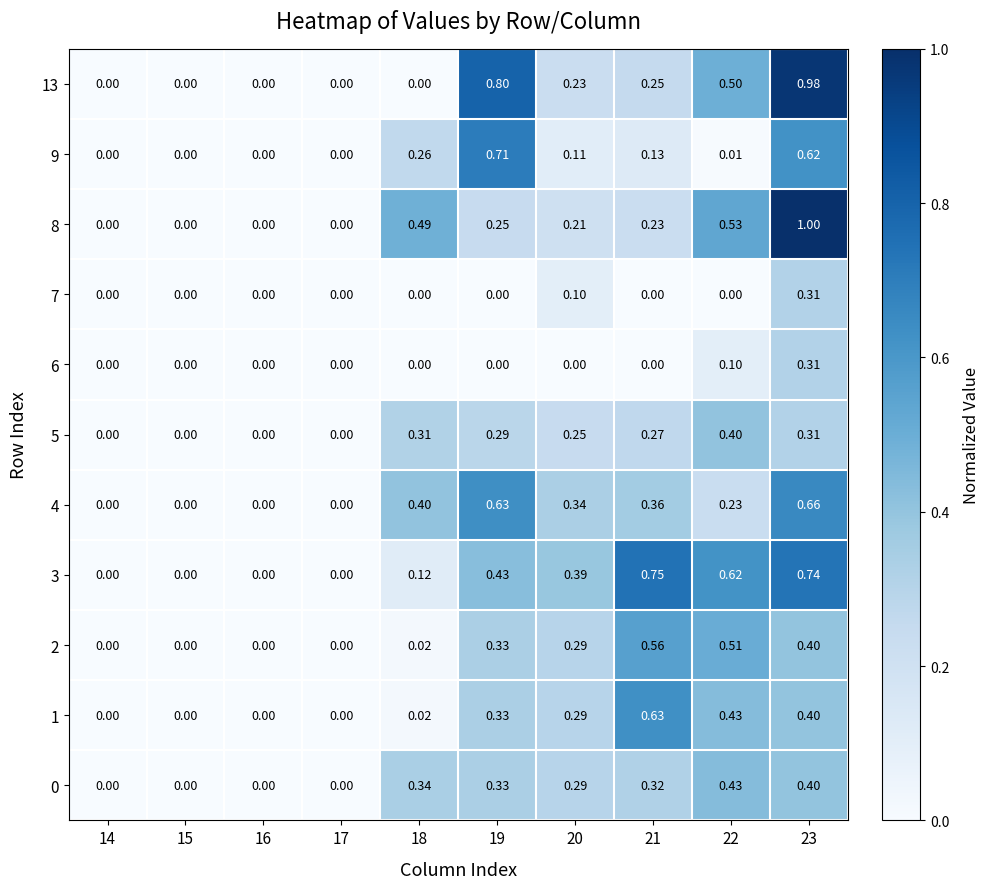

Is the value of 6 at 19 greater than the value of 4 at 19?

No